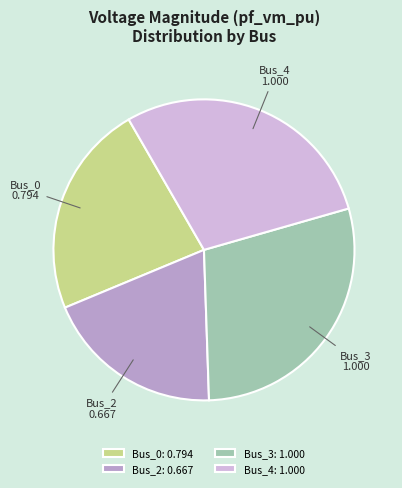

Is there any slice that represents more than half of the pie?

No